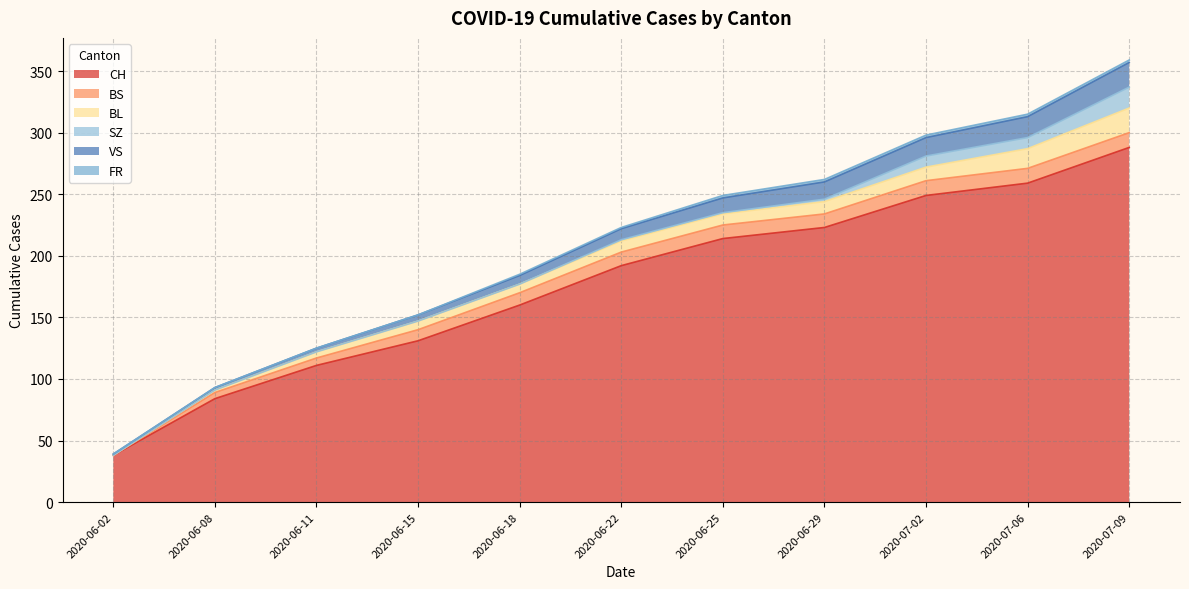

What are all the series names shown in the legend?

CH, BS, BL, SZ, VS, FR